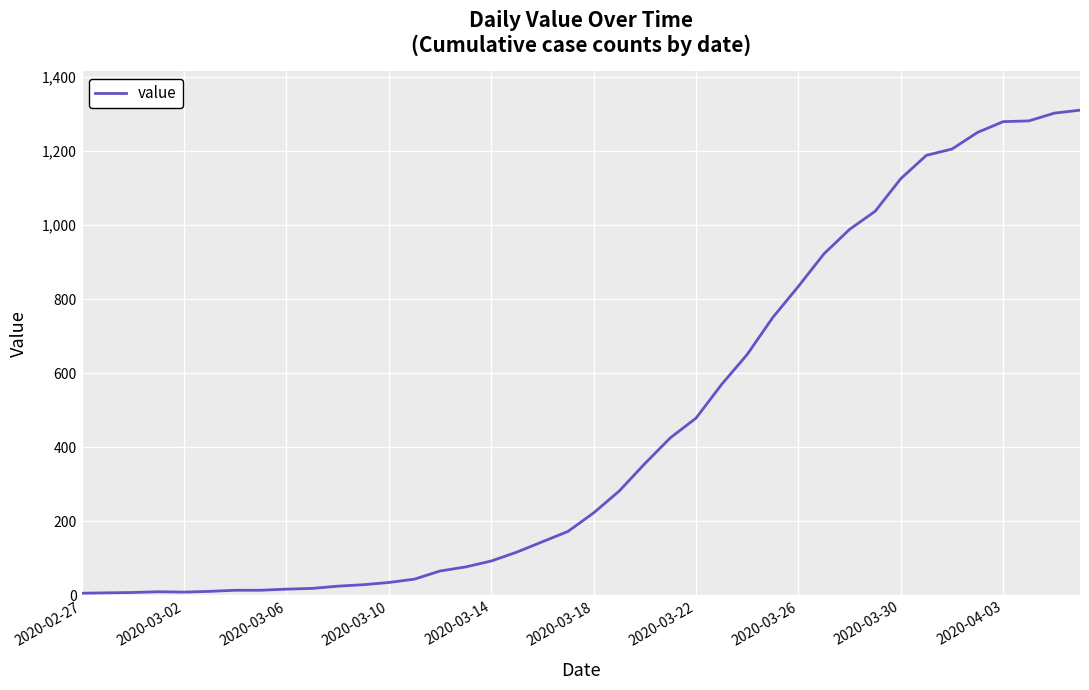

What is the maximum value shown in the chart?

1311